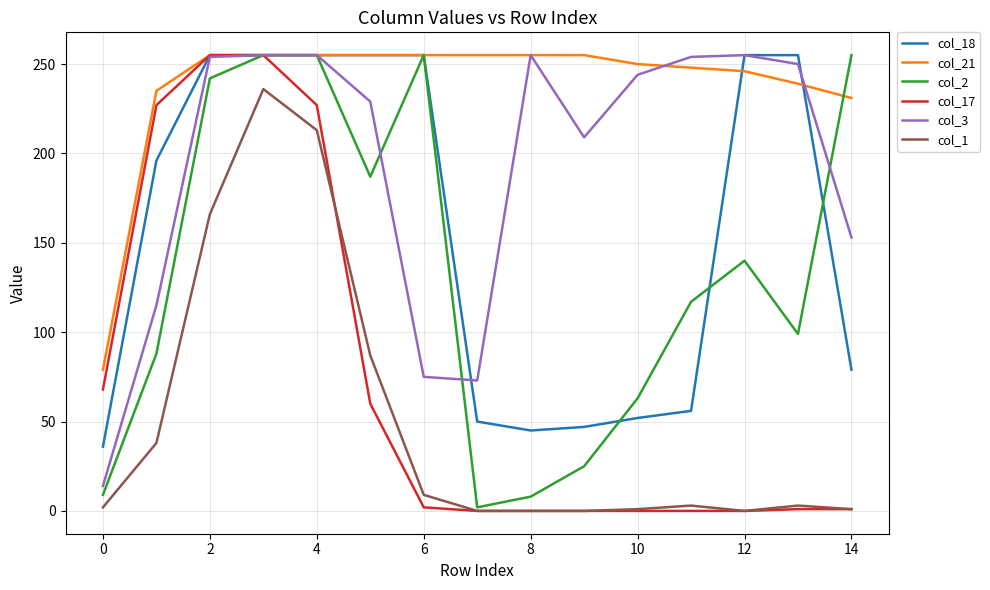

What is the highest value of the col_17 series?

255